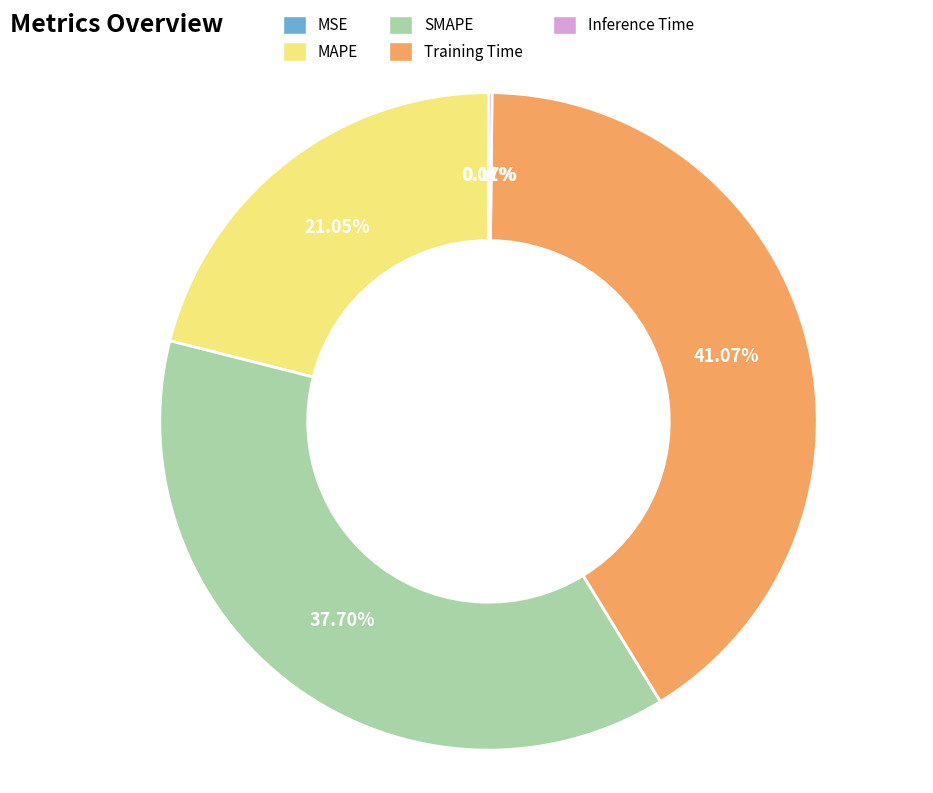

To the nearest percent, what is the combined percentage of MAPE and SMAPE?

59%